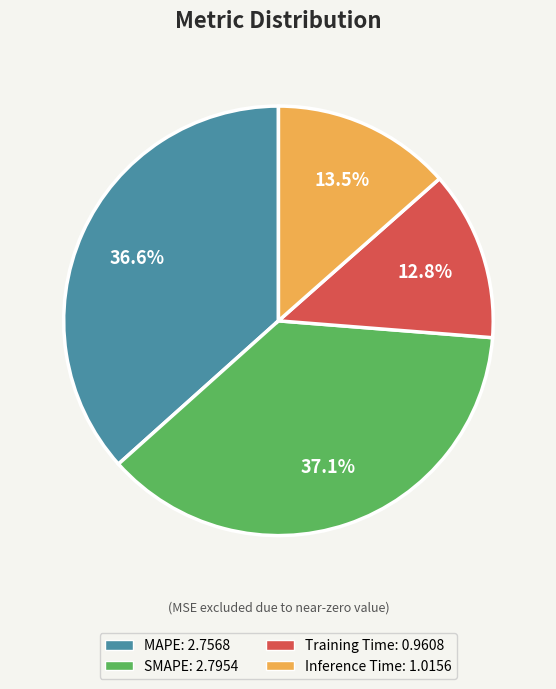

True or false: Inference Time accounts for 1% of the total.

False